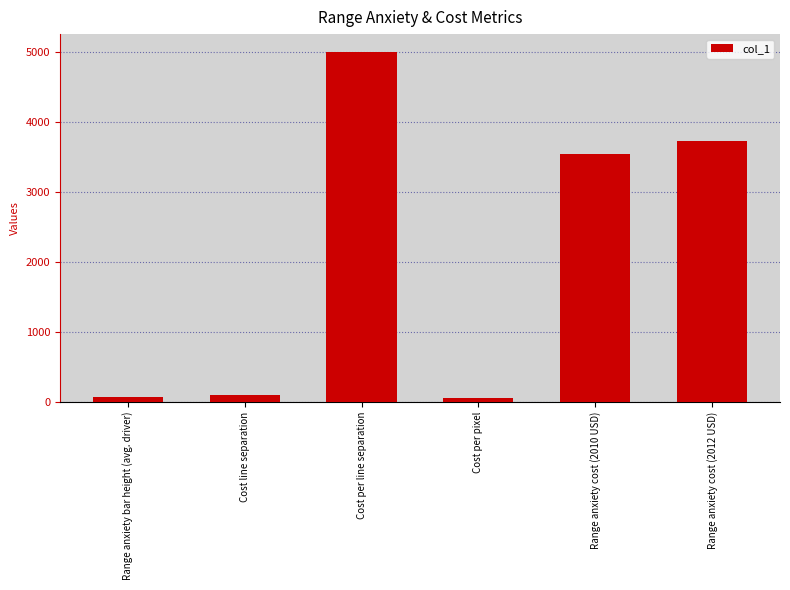

At which label does the data first exceed 3541?

Cost per line separation